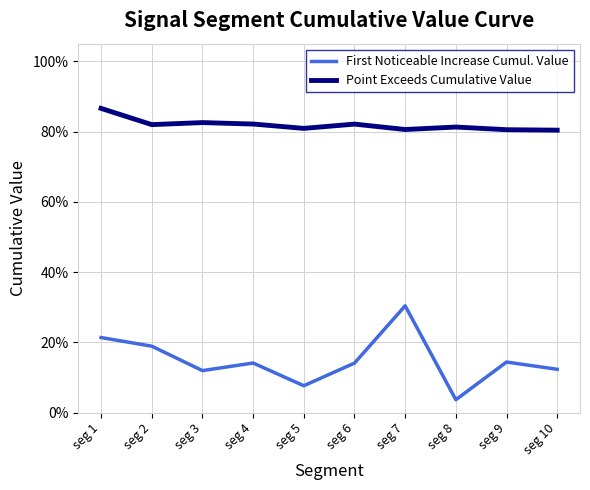

Is this an area chart (filled region under the line)?

No